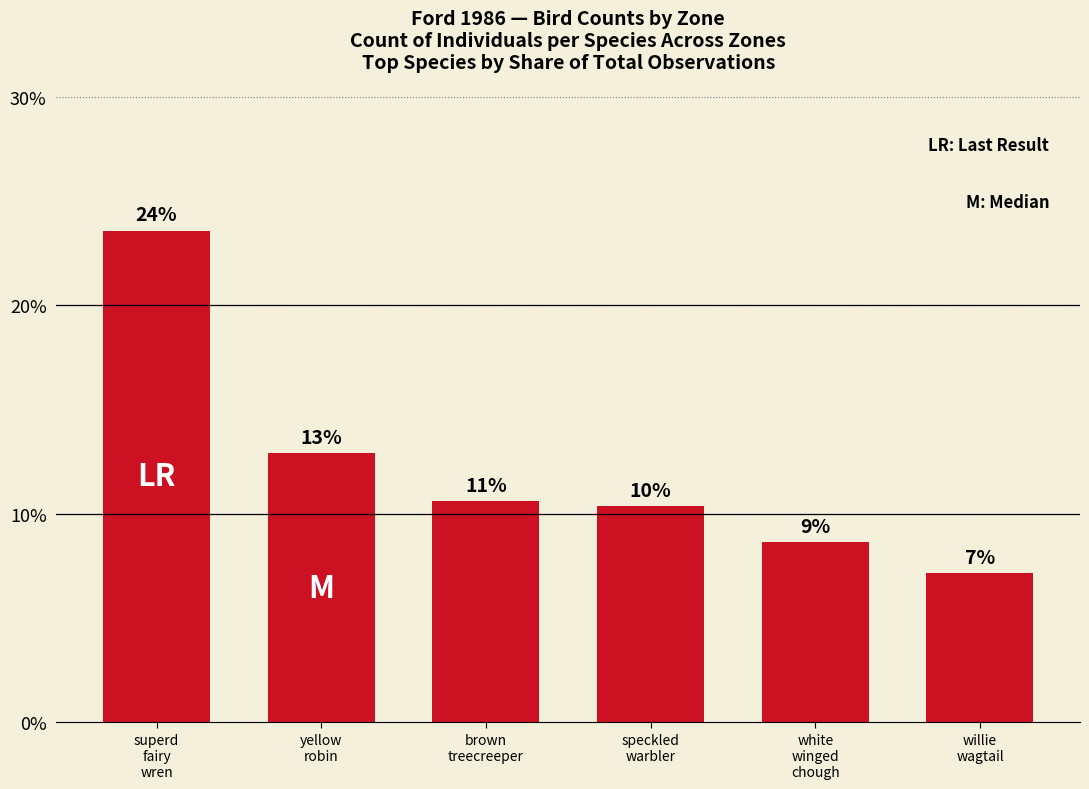

How many bars are there in total?

6